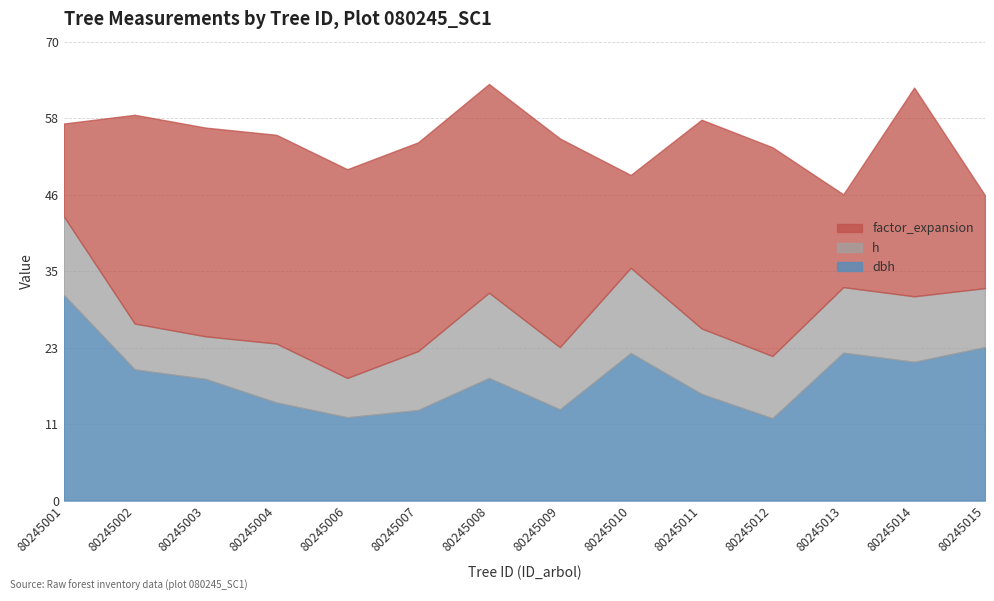

What is the average value of the dbh series?

18.7